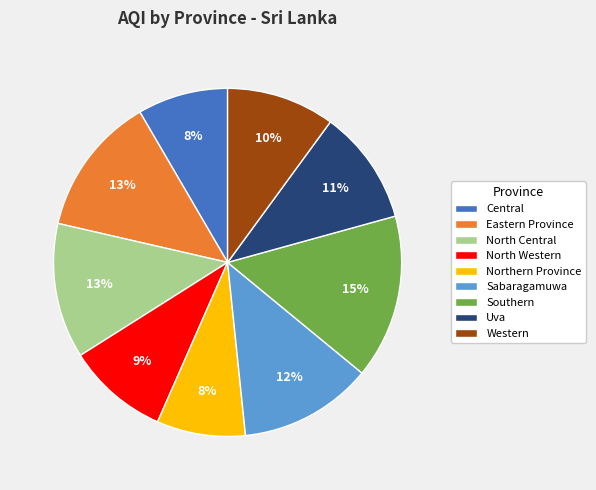

How many slices are in this pie chart?

9